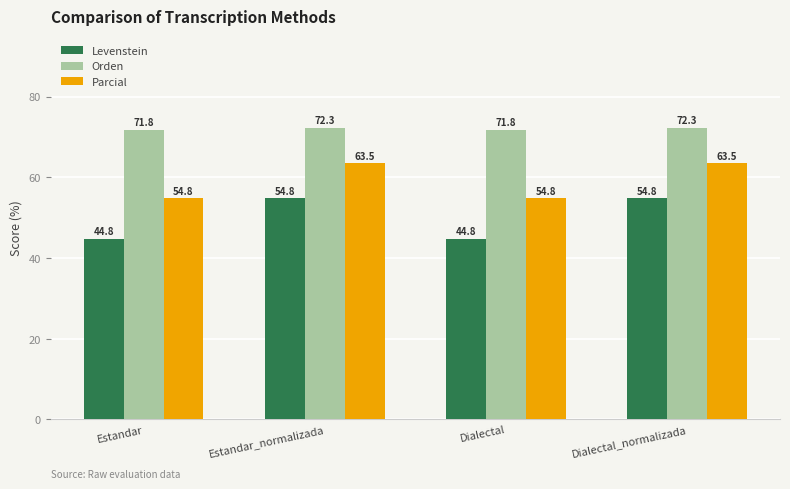

At which label does Levenstein first exceed 54?

Estandar_normalizada